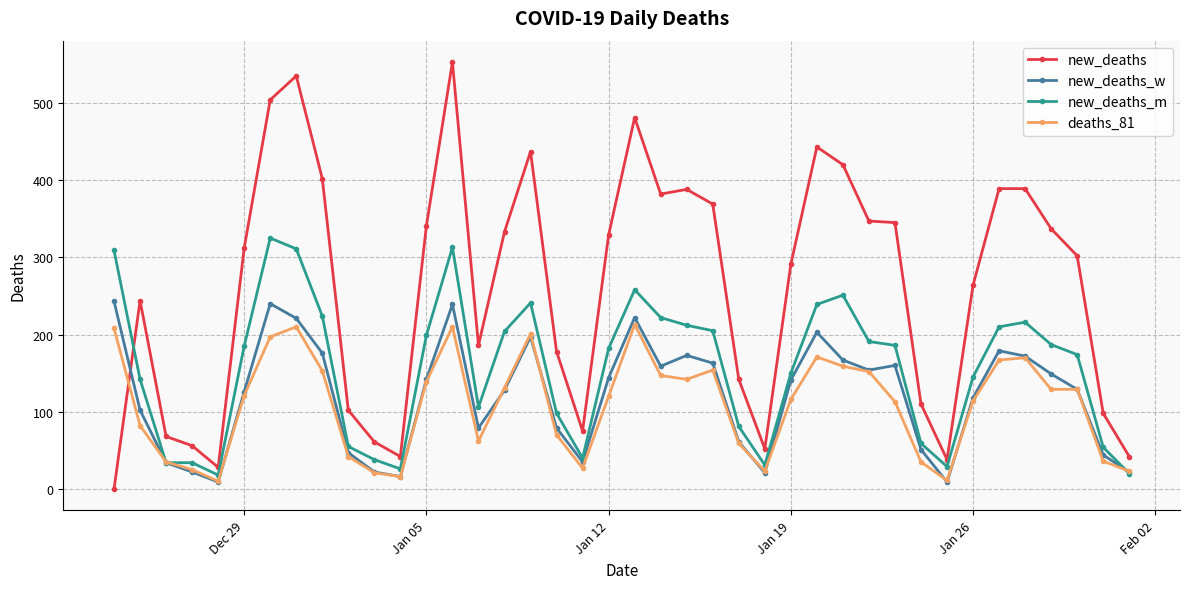

Which series has the largest total across all categories?

new_deaths